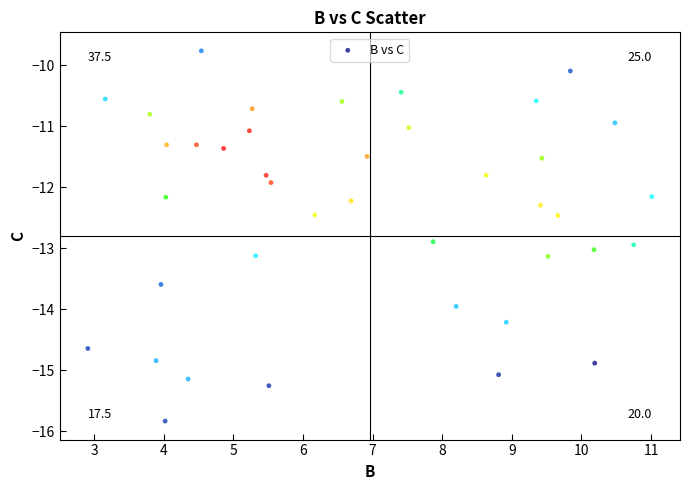

What Y value in the scatter plot is closest to -12?

-11.9